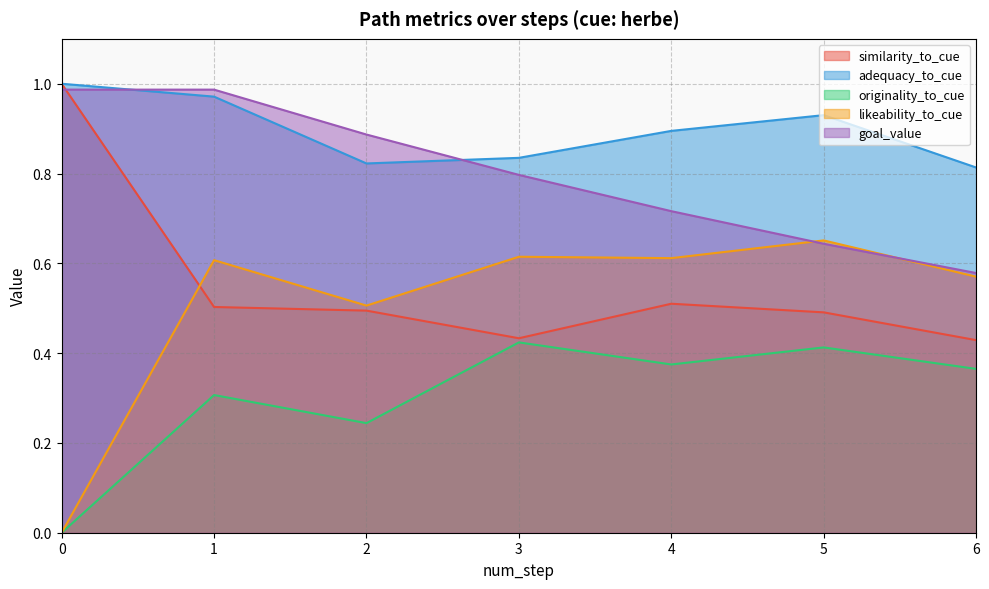

How many series are shown in this chart?

5